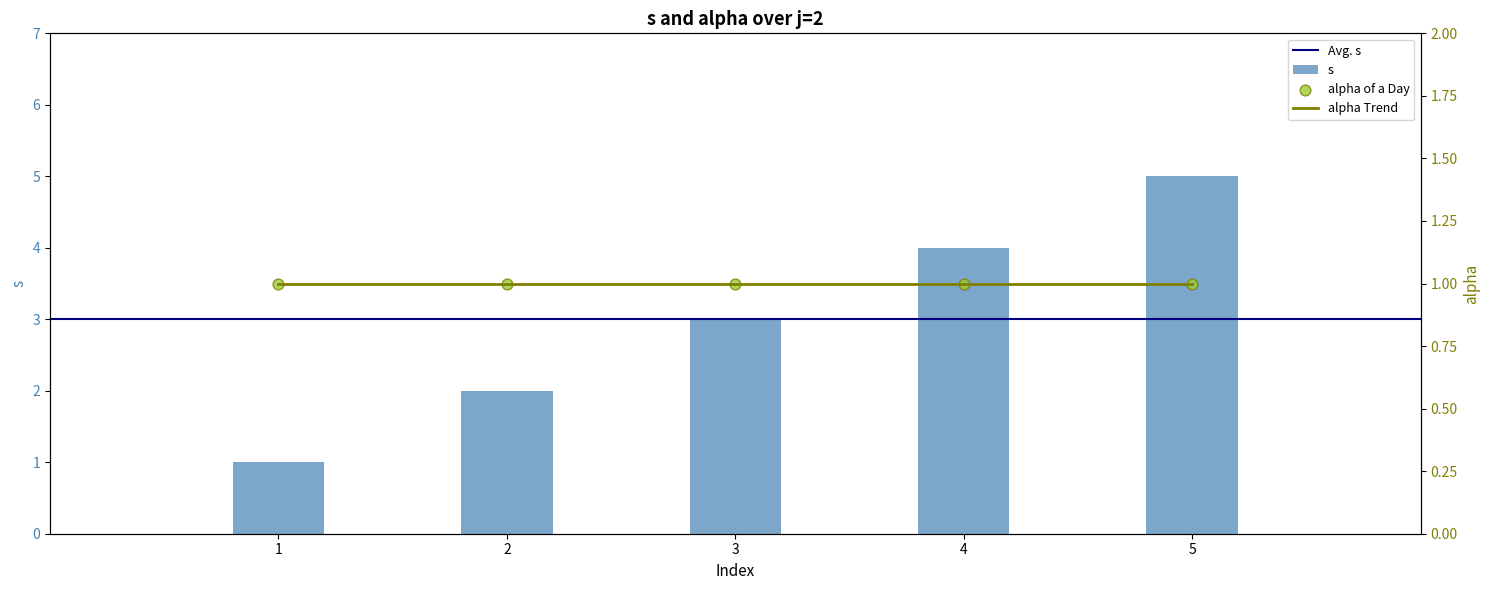

List the labels in order of s value, smallest first.

1, 2, 3, 4, 5